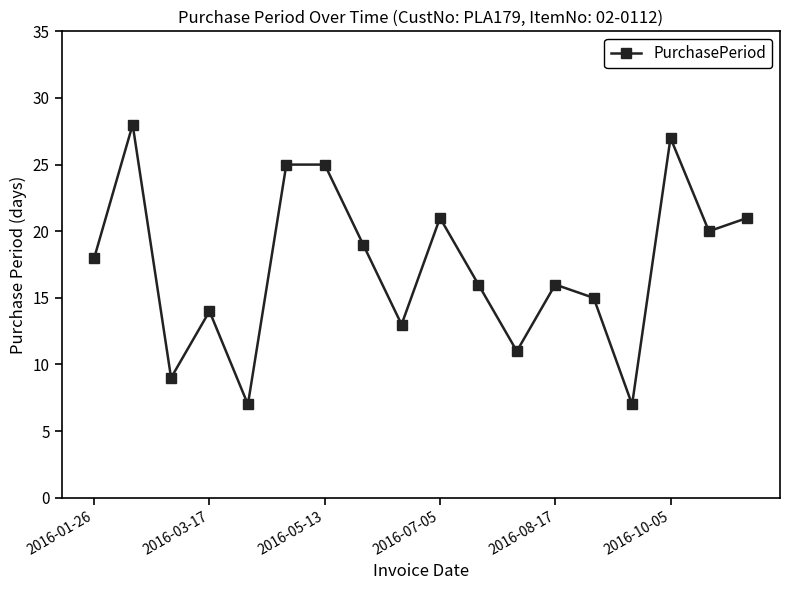

What is the difference between the maximum and second lowest values?

21